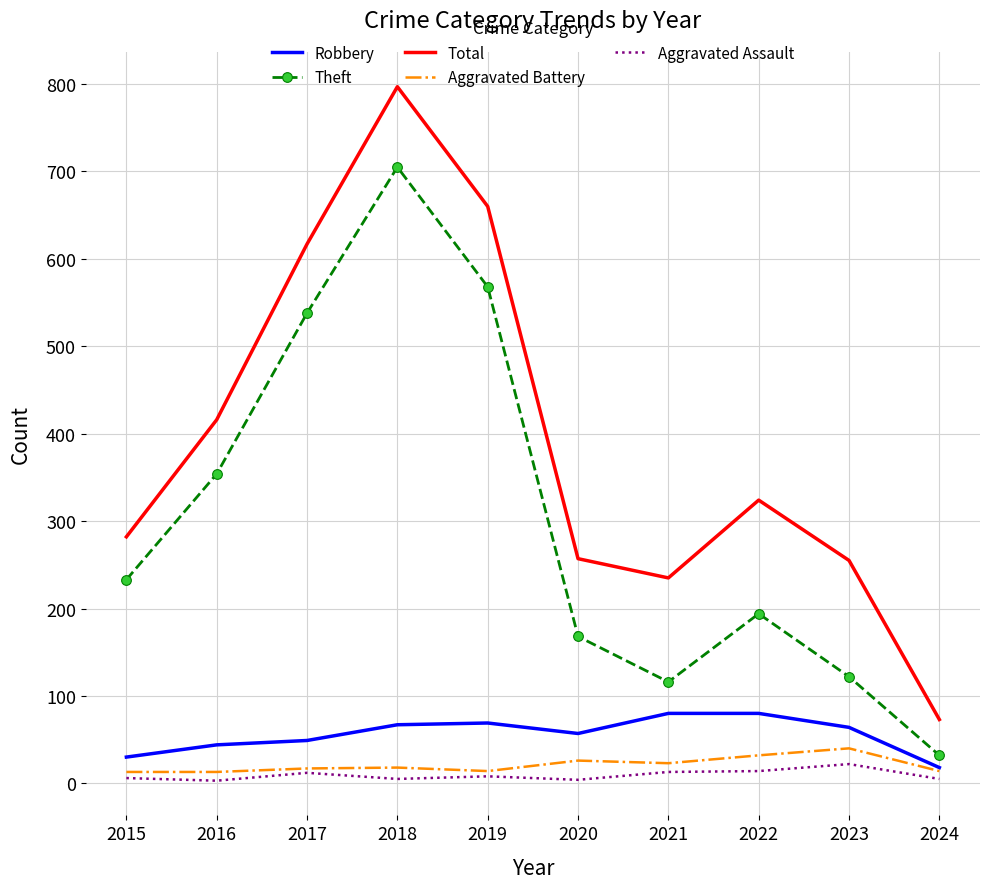

Which series has the widest spread of values?

Total